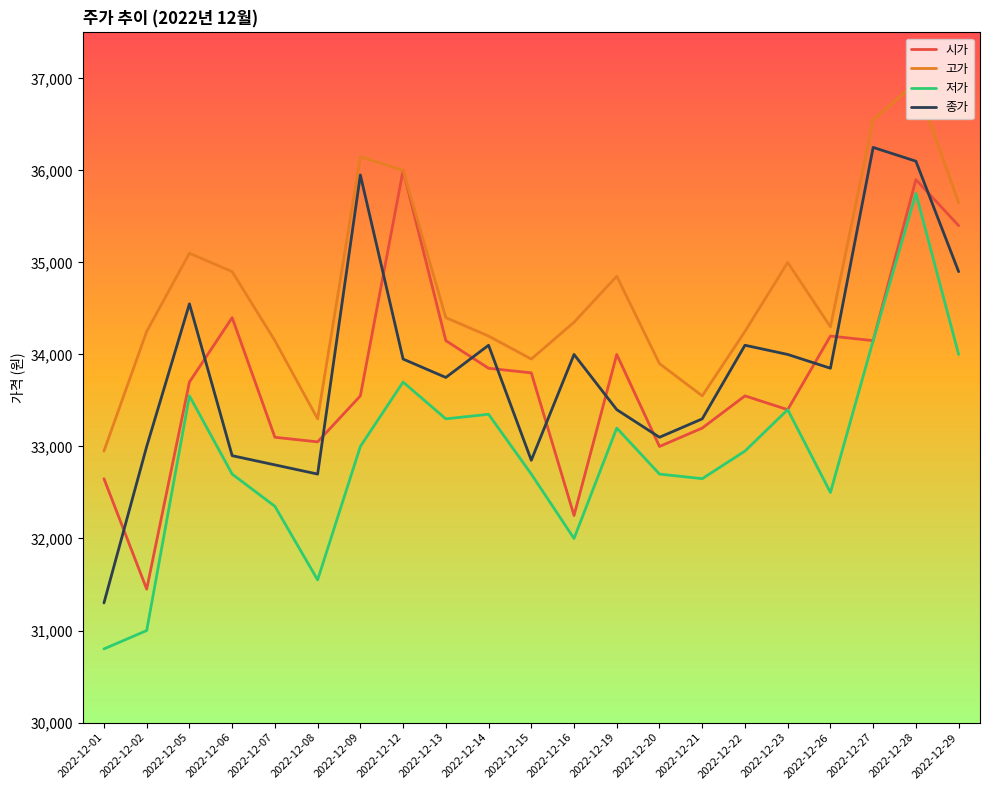

What is the difference between the maximum and minimum values in the 고가 series?

4000